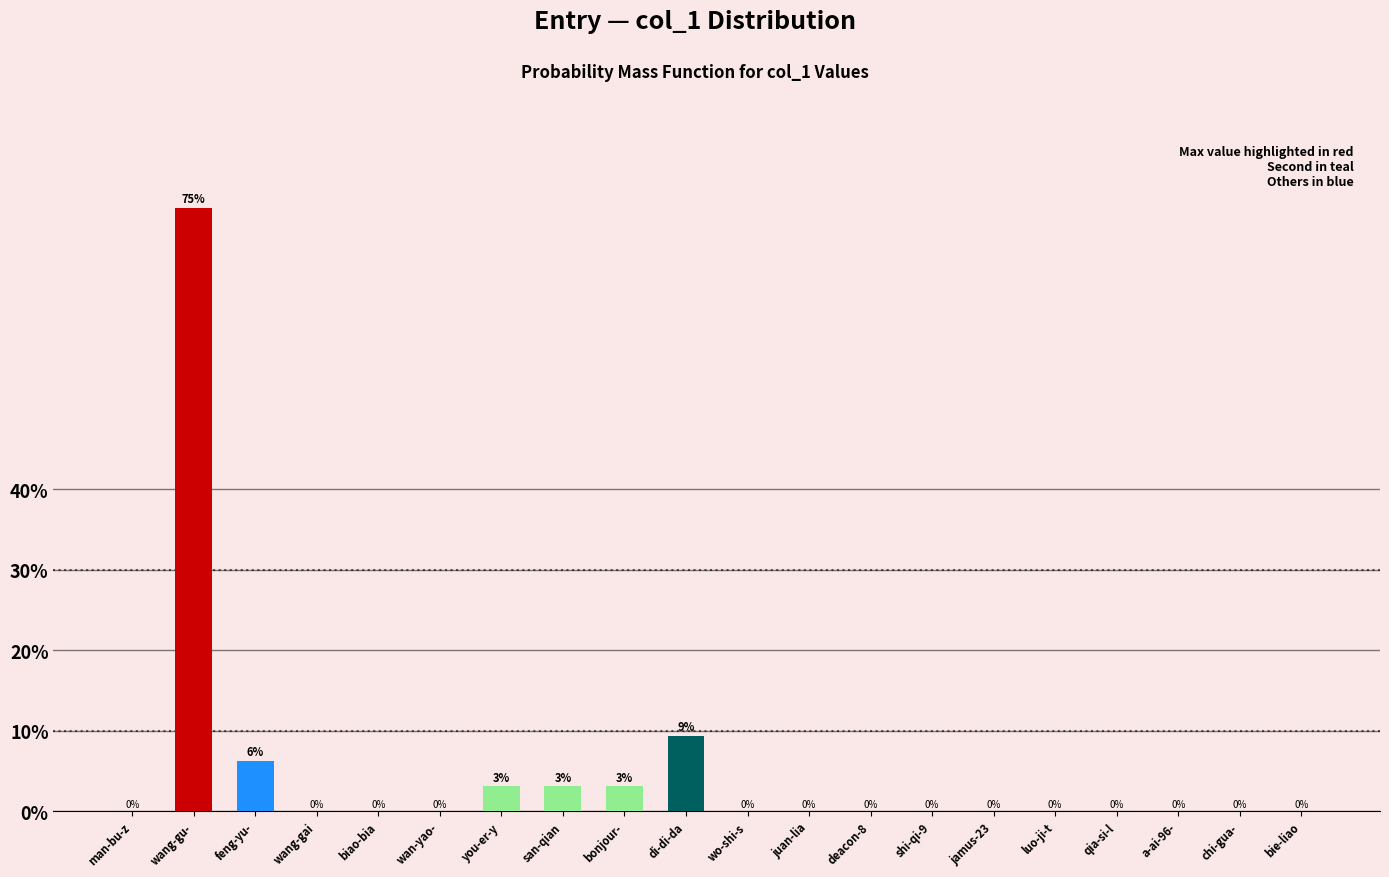

Is it true that the value at wo-shi-s is -41.7?

False